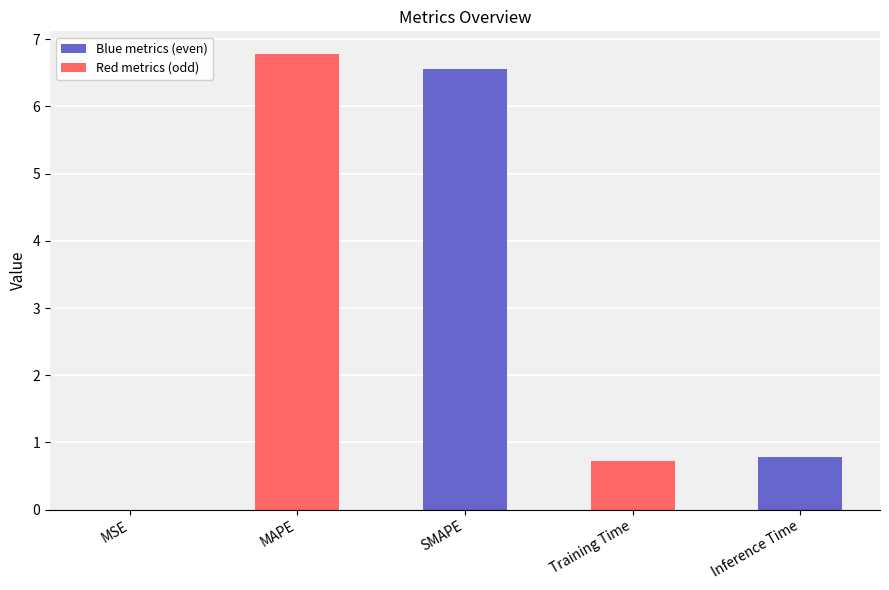

What is the sum of the values at Inference Time and Training Time?

1.5